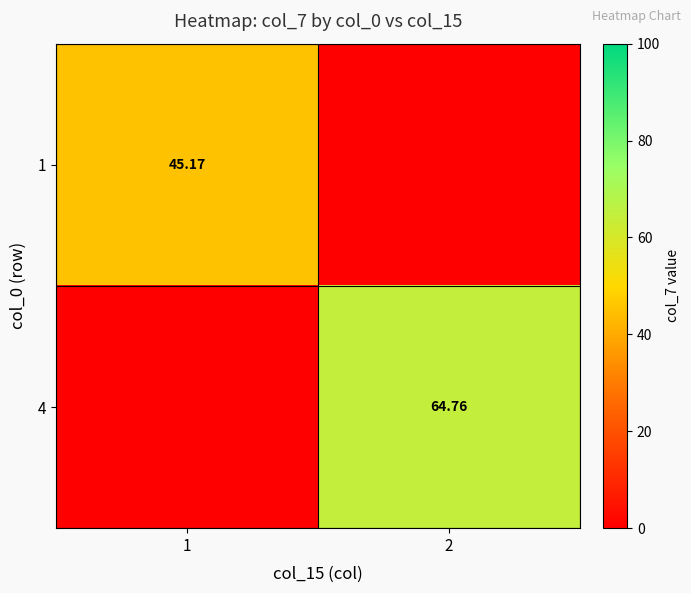

The value of 1 at 2 is 0.0. True or false?

True